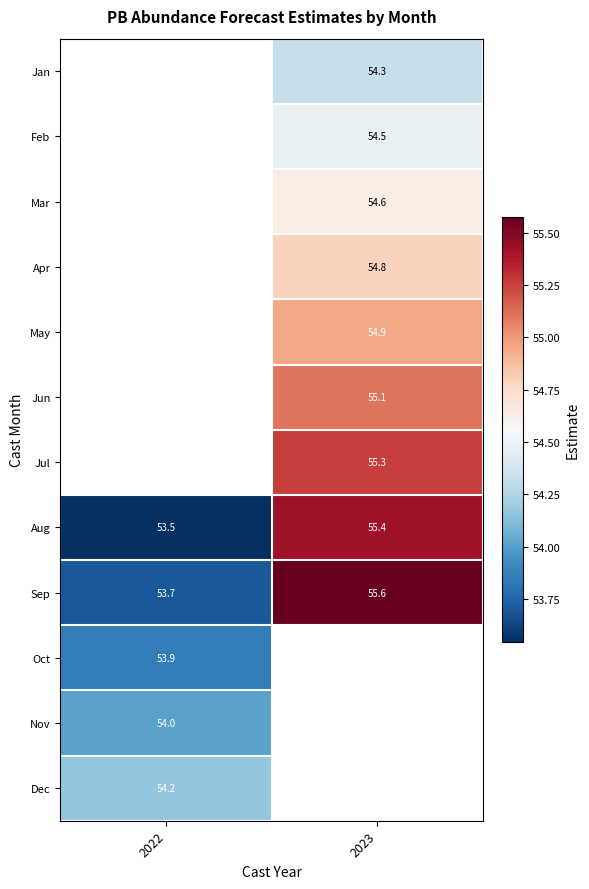

Is the value of May at 2023 greater than the value of Feb at 2023?

Yes